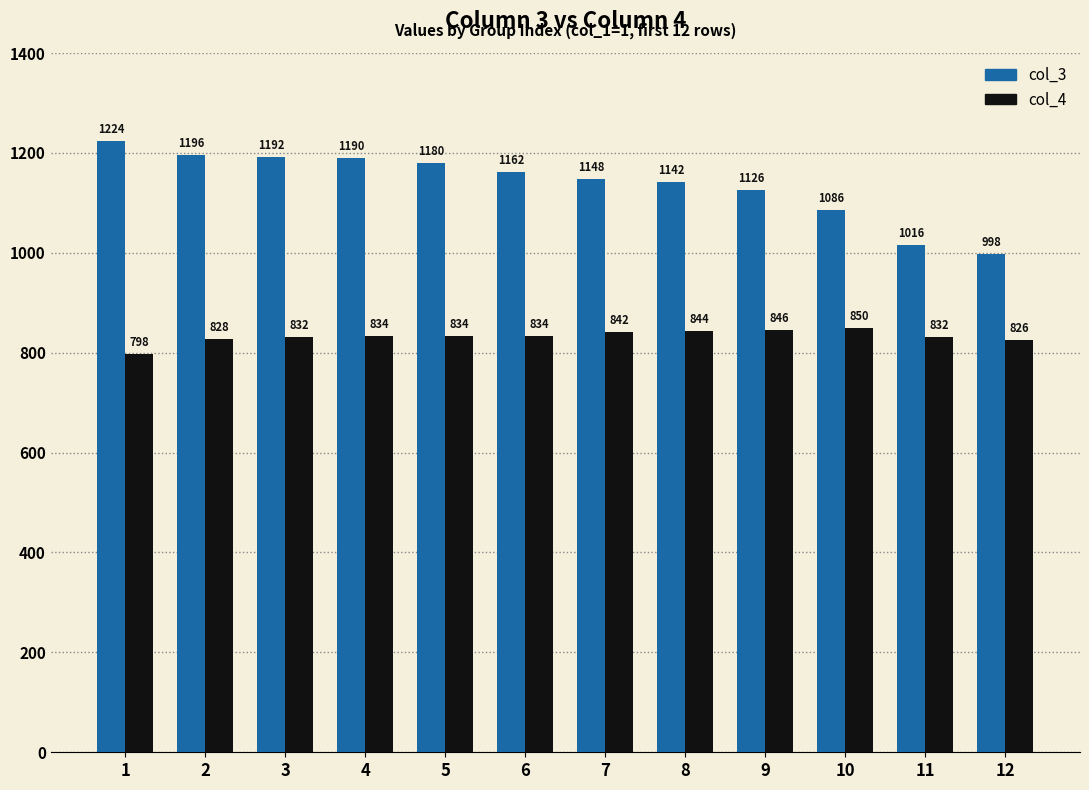

What is the highest value of the col_3 series?

1224